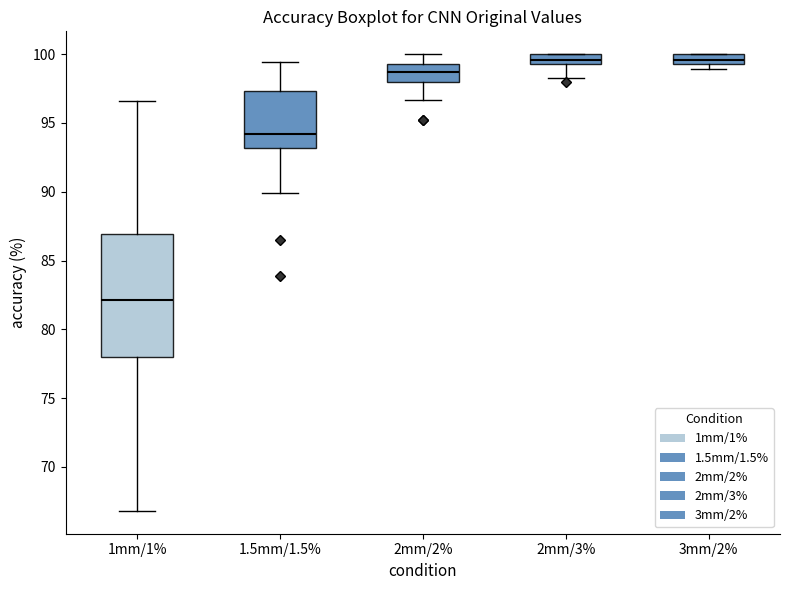

Comparing the boxes themselves (not the whiskers), which one is the tallest?

1mm/1%